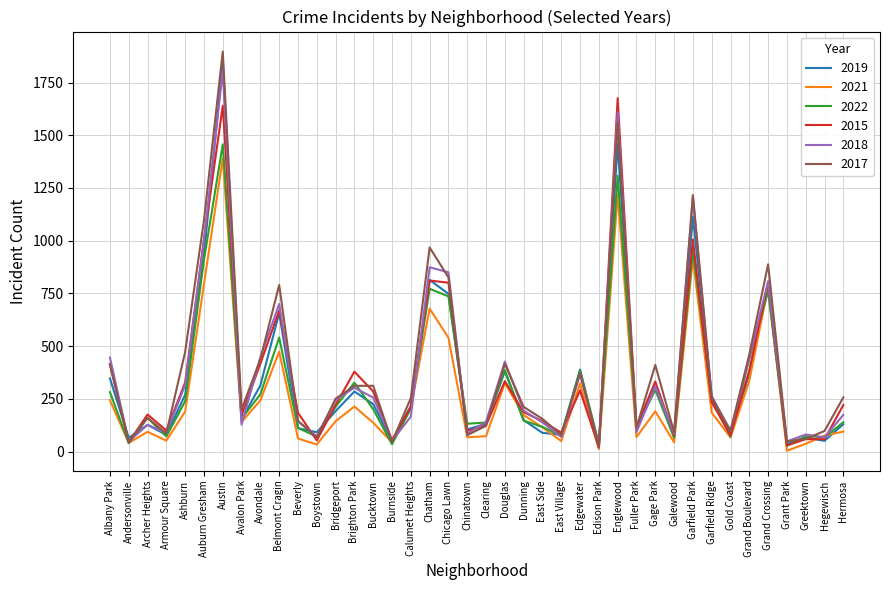

Is it true that 2021 equals 916 at Garfield Park?

True